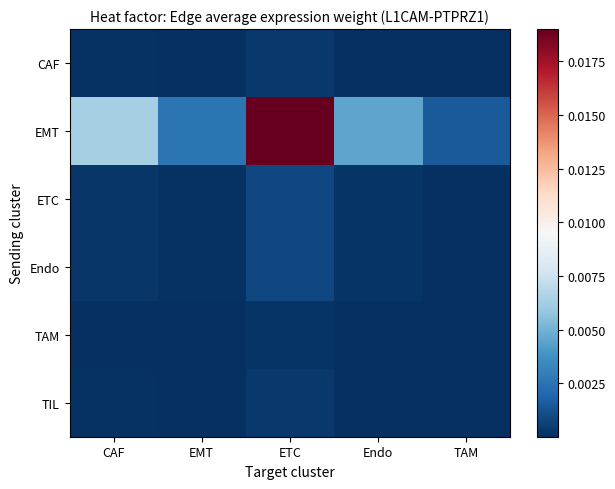

At how many categories does at least one series exceed 0?

5